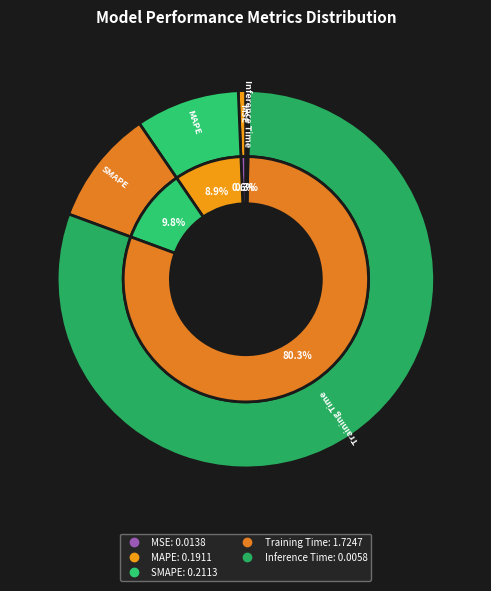

What portion of the pie excludes SMAPE?

90.2%